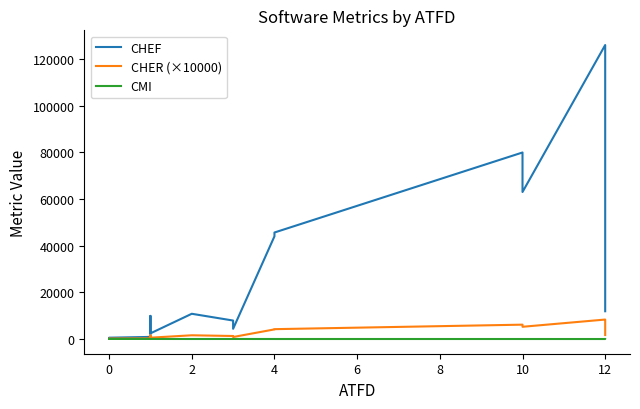

Does the chart display data point markers on the line(s)?

No